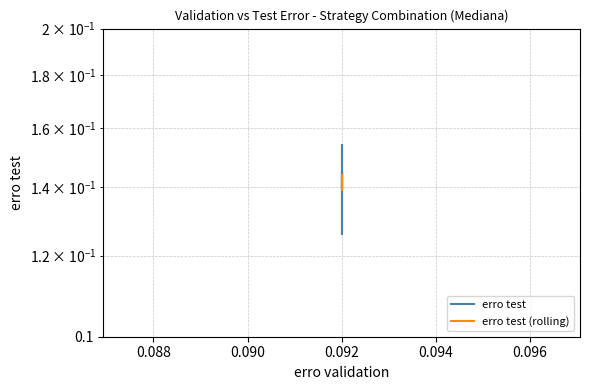

Count the erro test (rolling) values in the range 0 to 1.

10